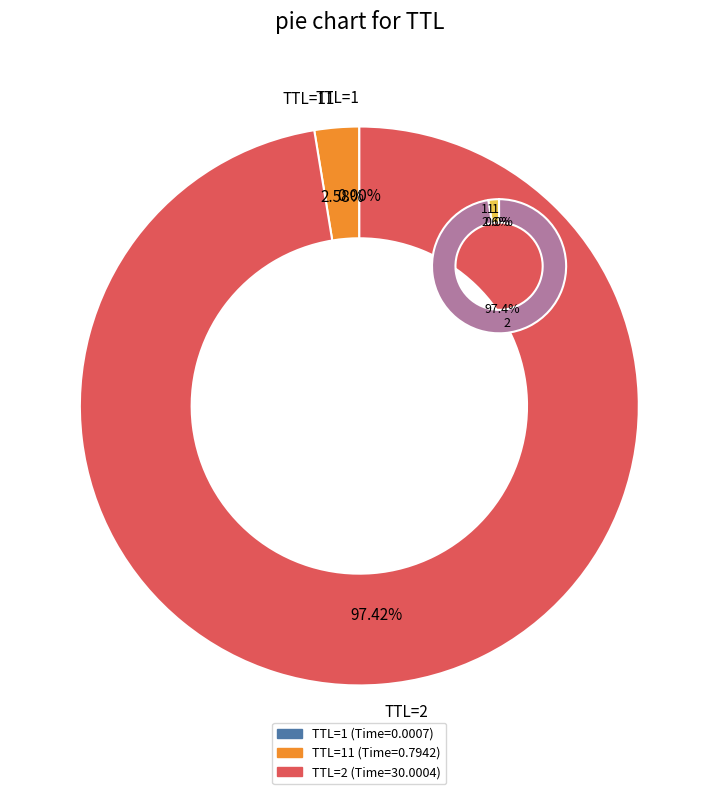

Does any single category account for the majority?

Yes